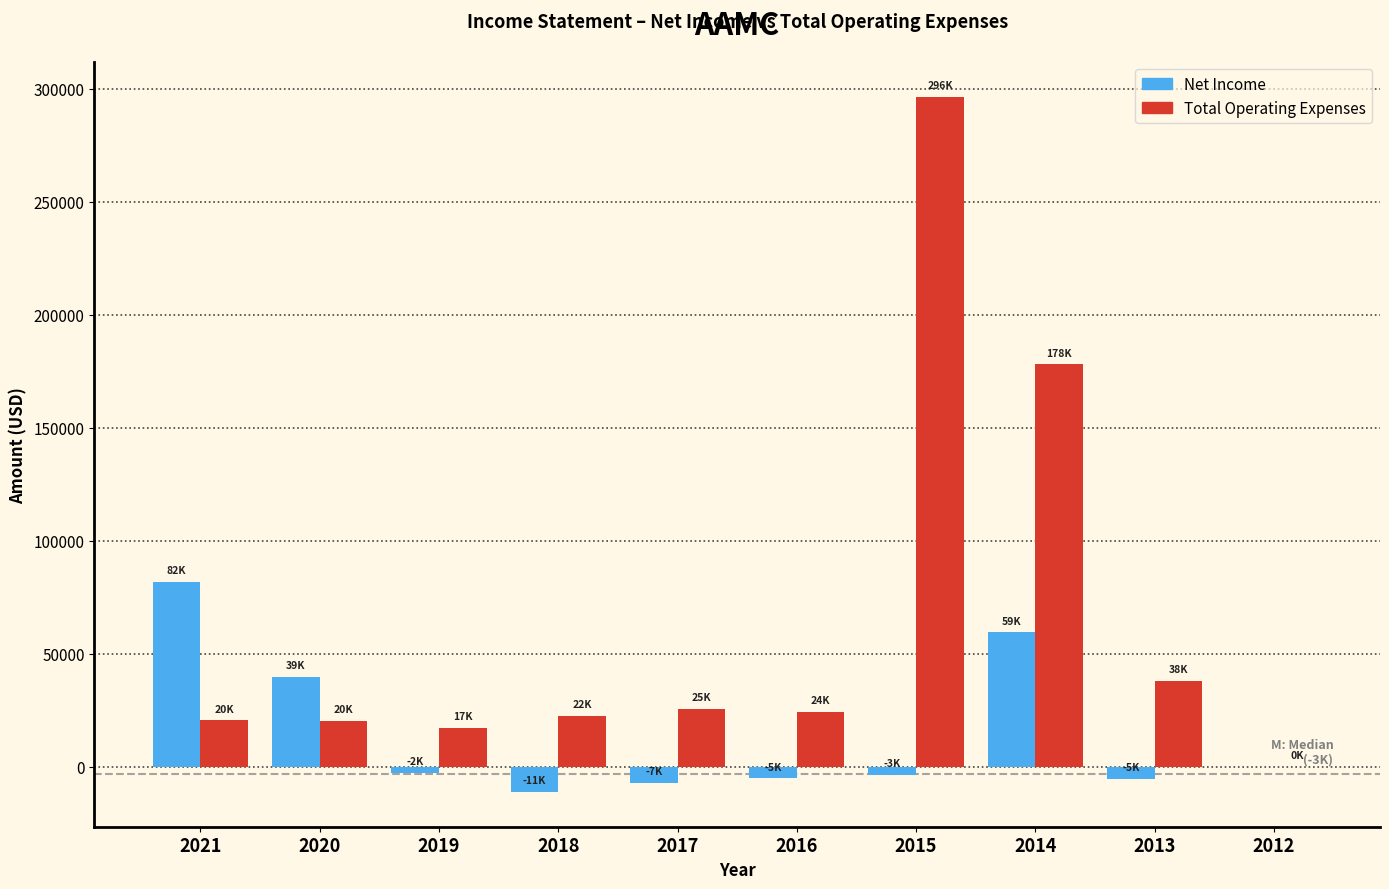

What is the greatest value displayed?

296600